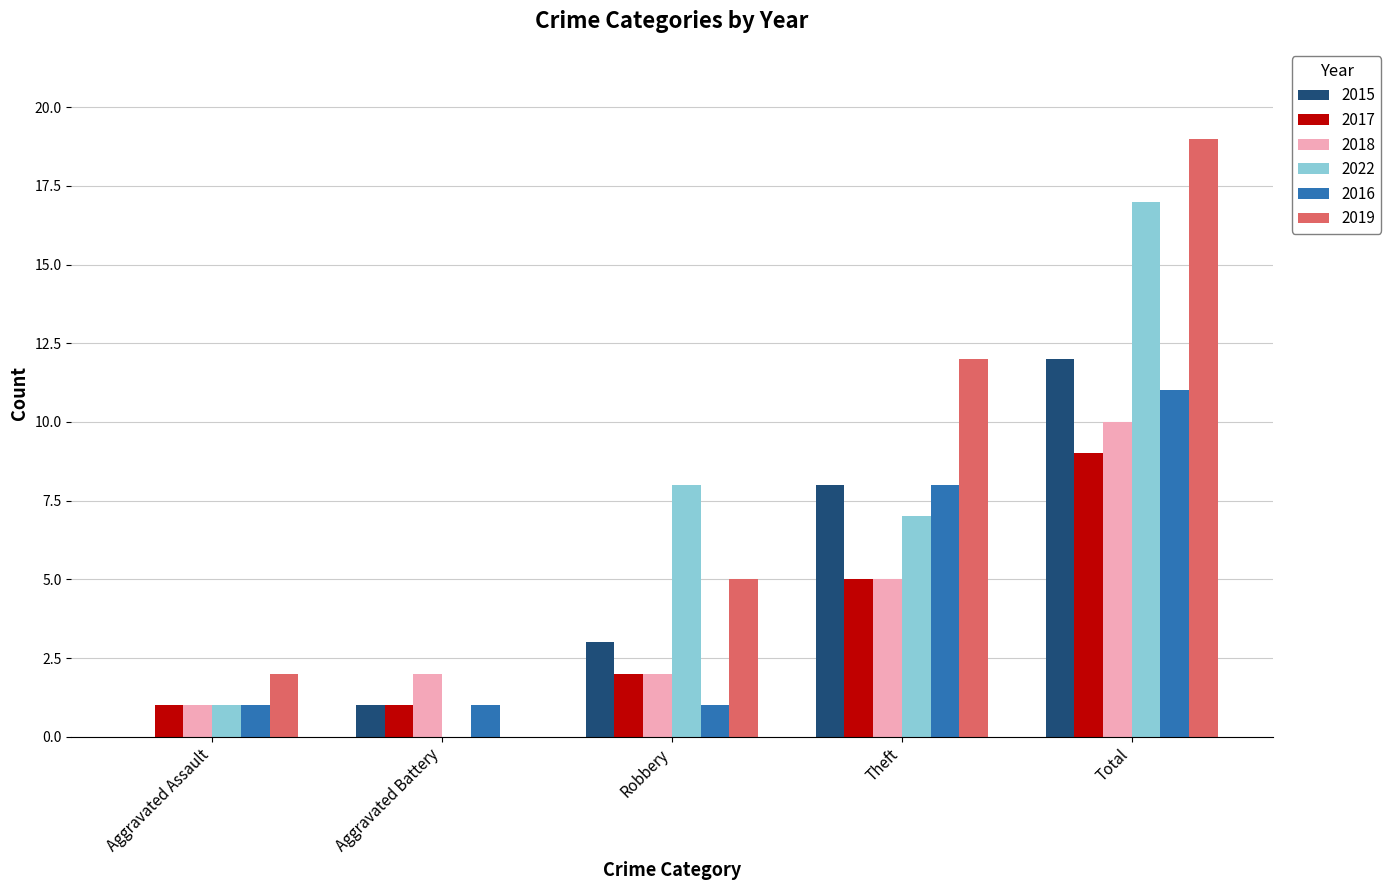

At which category does the chart reach its peak across all series?

Total